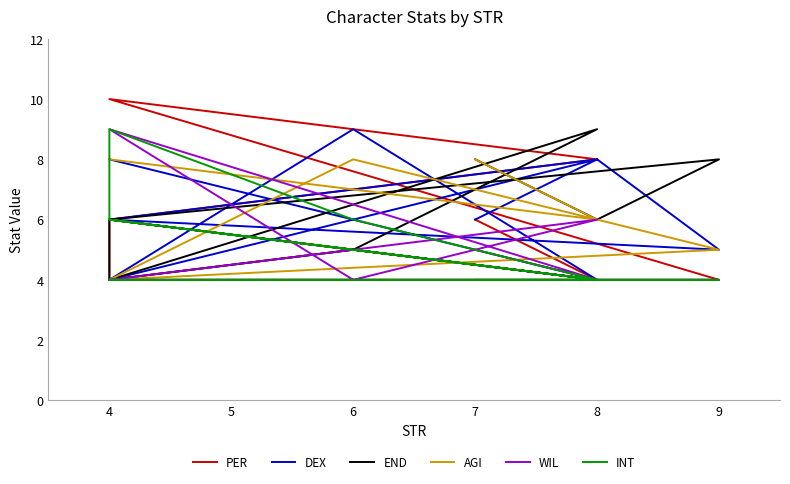

Where is WIL nearest to the value 6?

8